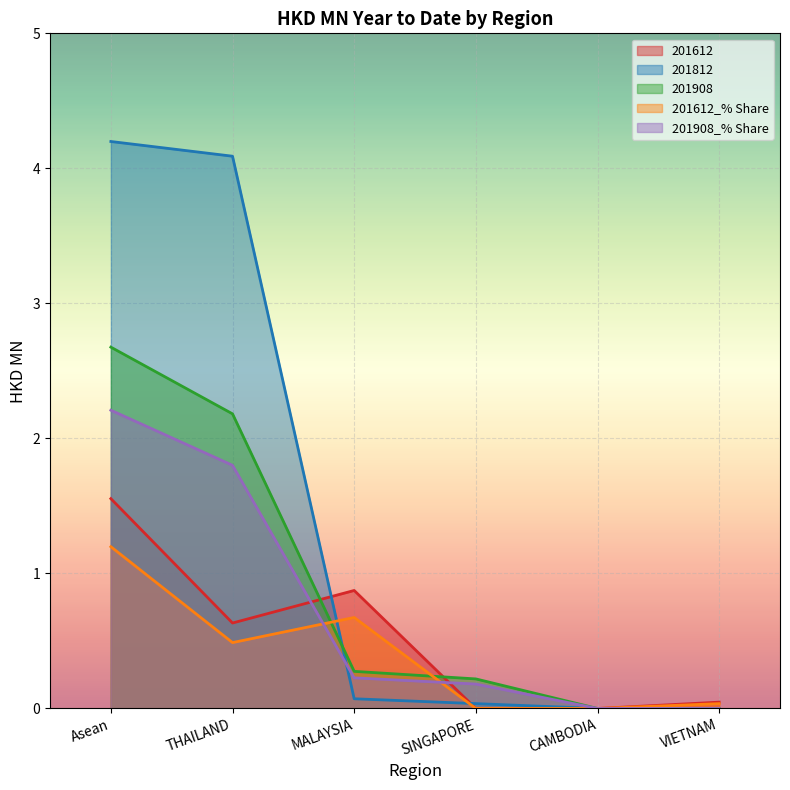

True or false: 201612_% Share has more than 0 points higher than both neighbors.

True